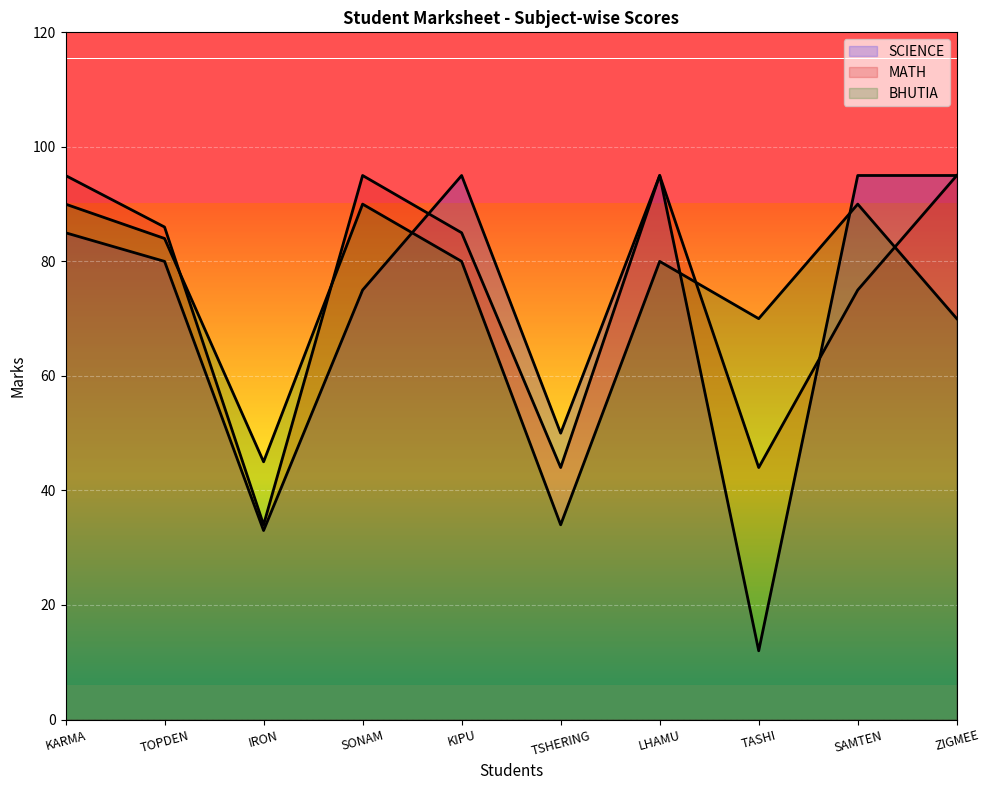

What are all the series names shown in the legend?

SCIENCE, MATH, BHUTIA